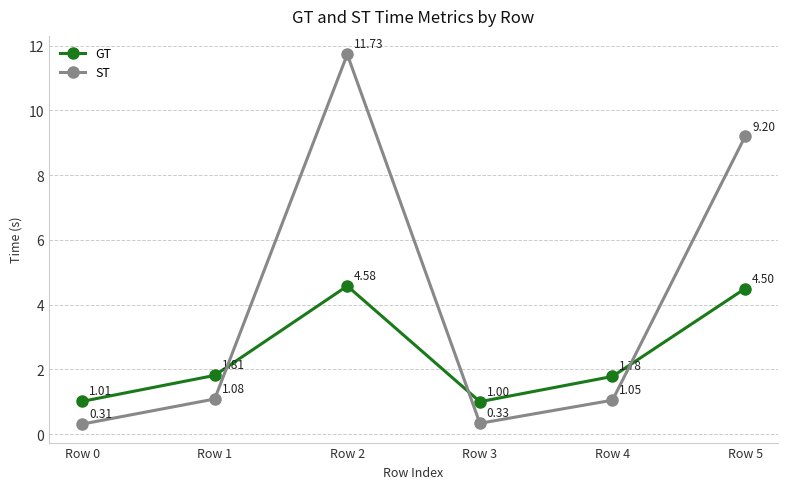

What is the difference between the second highest and second lowest values in the GT series?

3.5